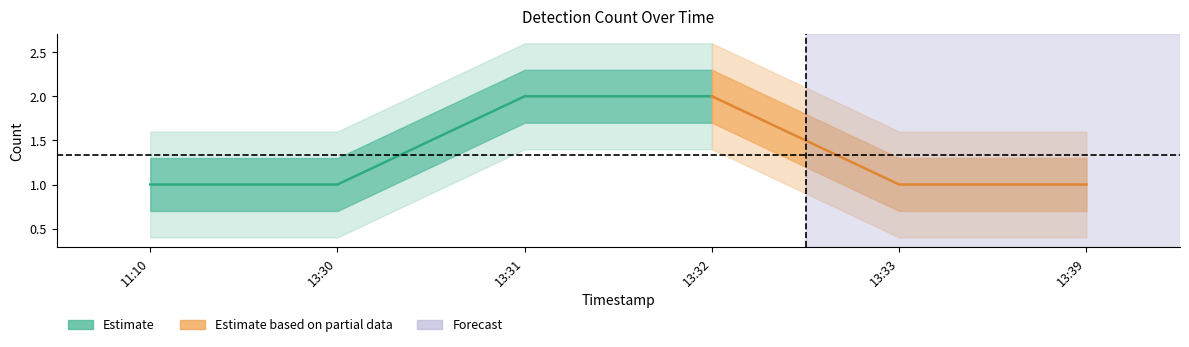

Does the chart display data point markers on the line(s)?

No